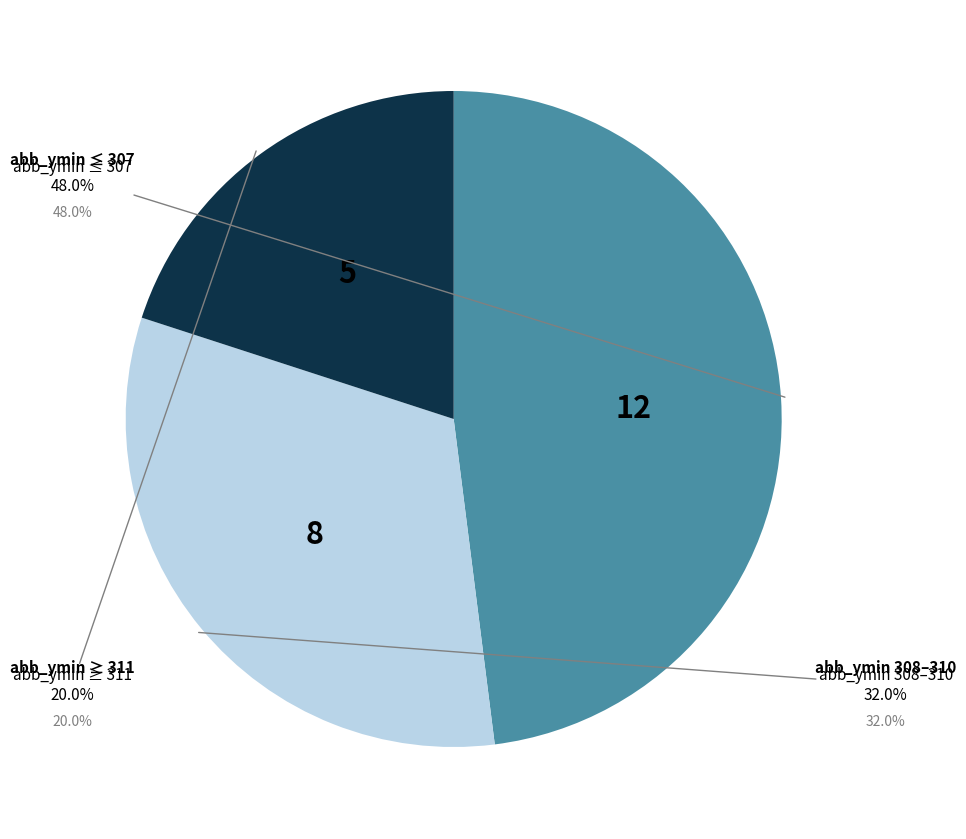

What is the ratio of the value at 313 to the value at 309?

1.0